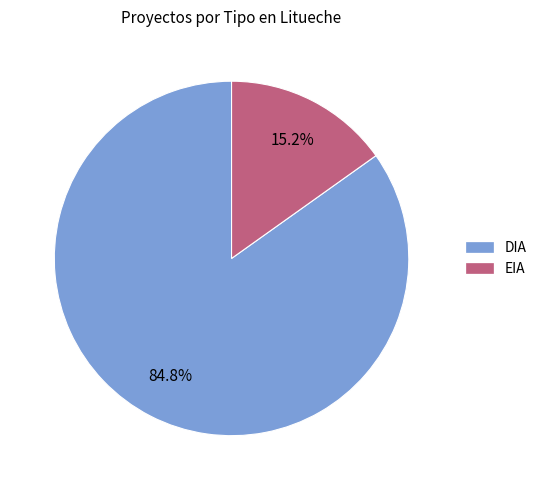

To the nearest percent, what percentage of the pie is EIA?

15%